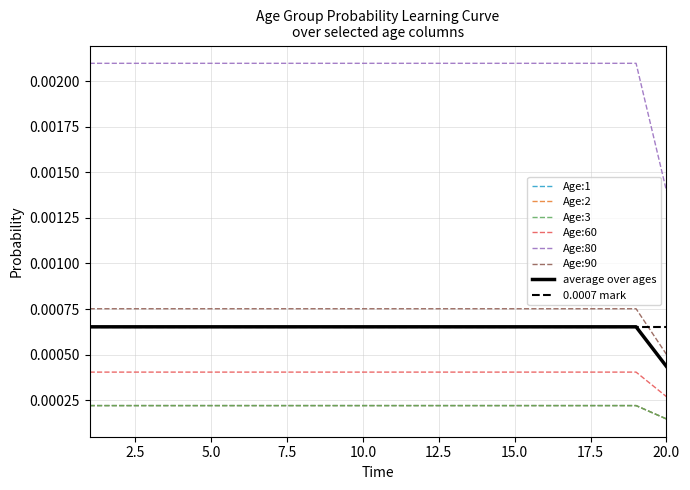

At how many categories does at least one series exceed 0?

20